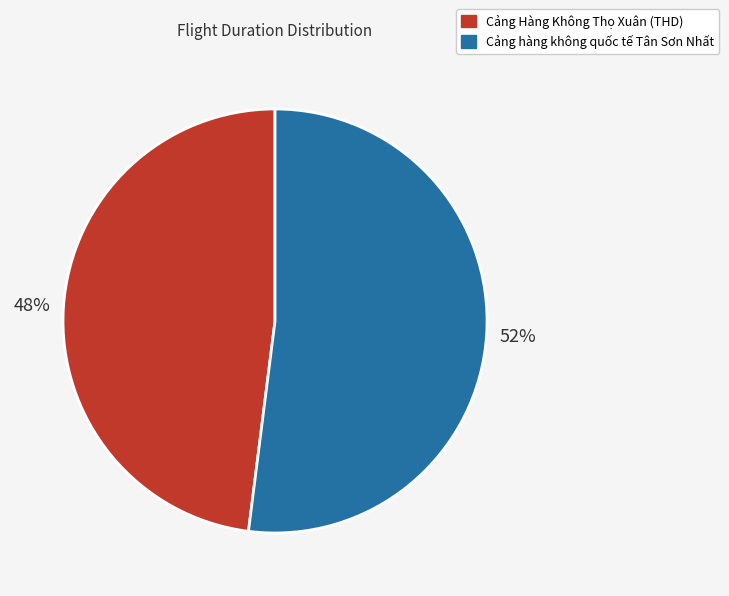

What percentage is the Cảng hàng không quốc tế Tân Sơn Nhất slice, to the nearest percent?

52%